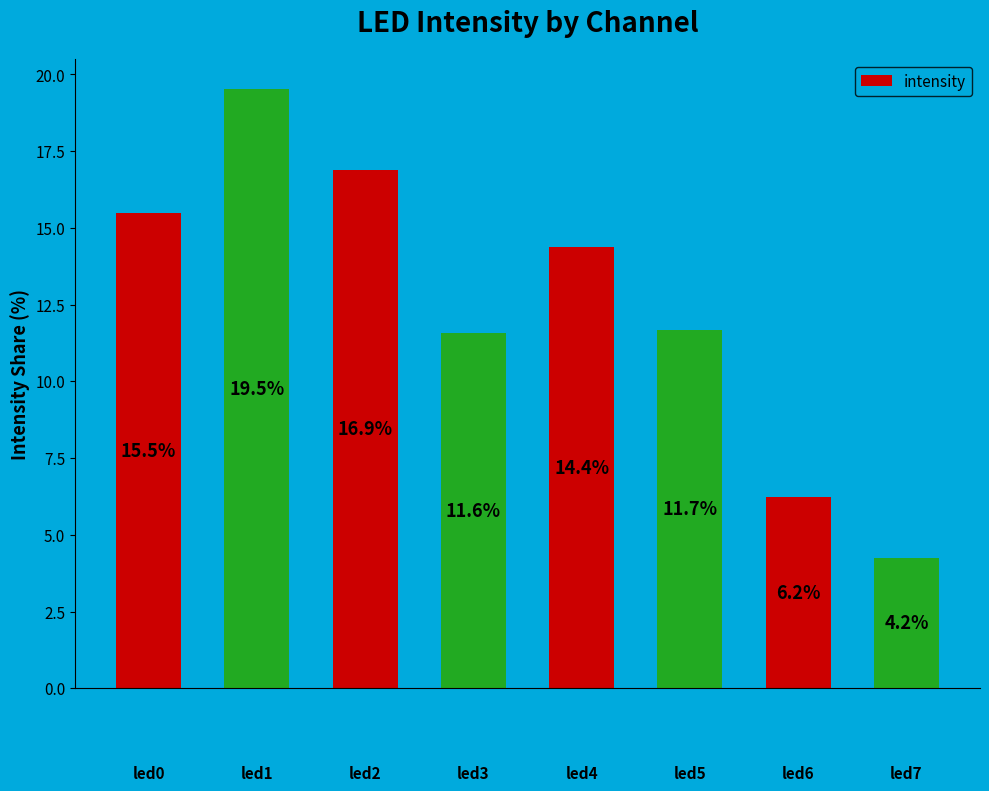

What is the value of the 8th bar from the left?

4.2